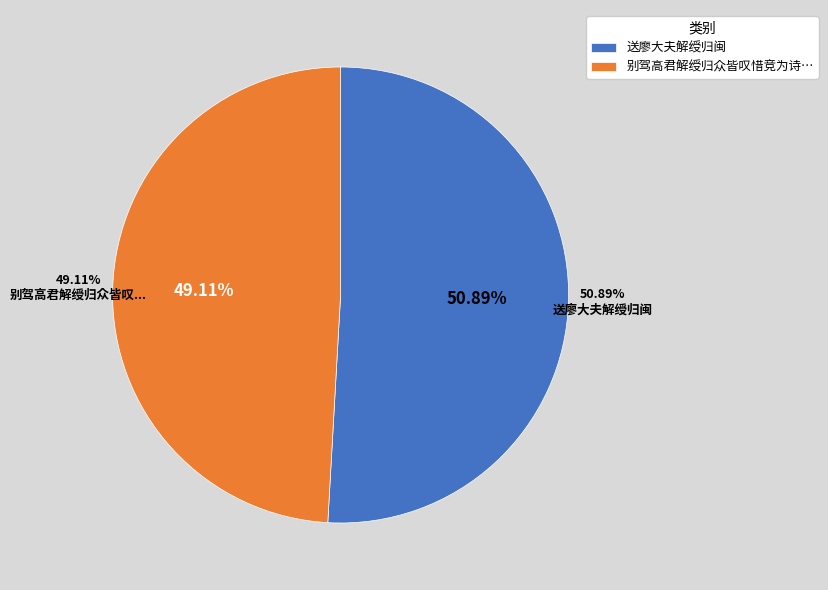

To the nearest percent, what portion does 送廖大夫解绶归闽 represent?

51%